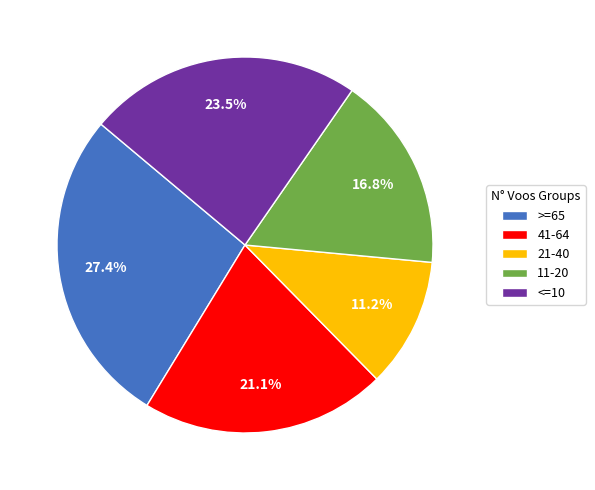

Between 11-20 and 41-64, which is larger?

41-64